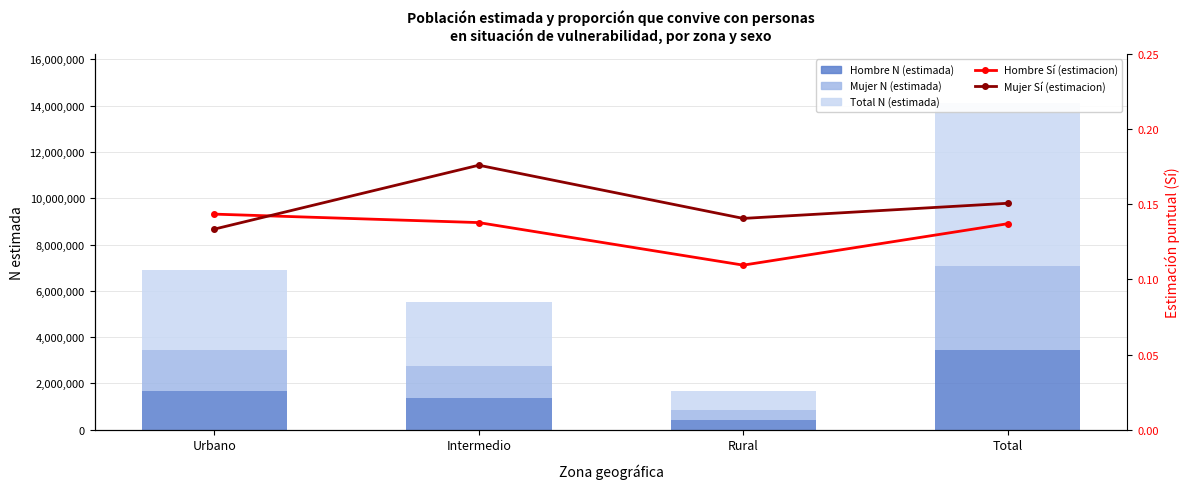

List the series in order of their peak value, lowest first.

Hombre Sí (estimacion), Mujer Sí (estimacion), Hombre N (estimada), Mujer N (estimada), Total N (estimada)